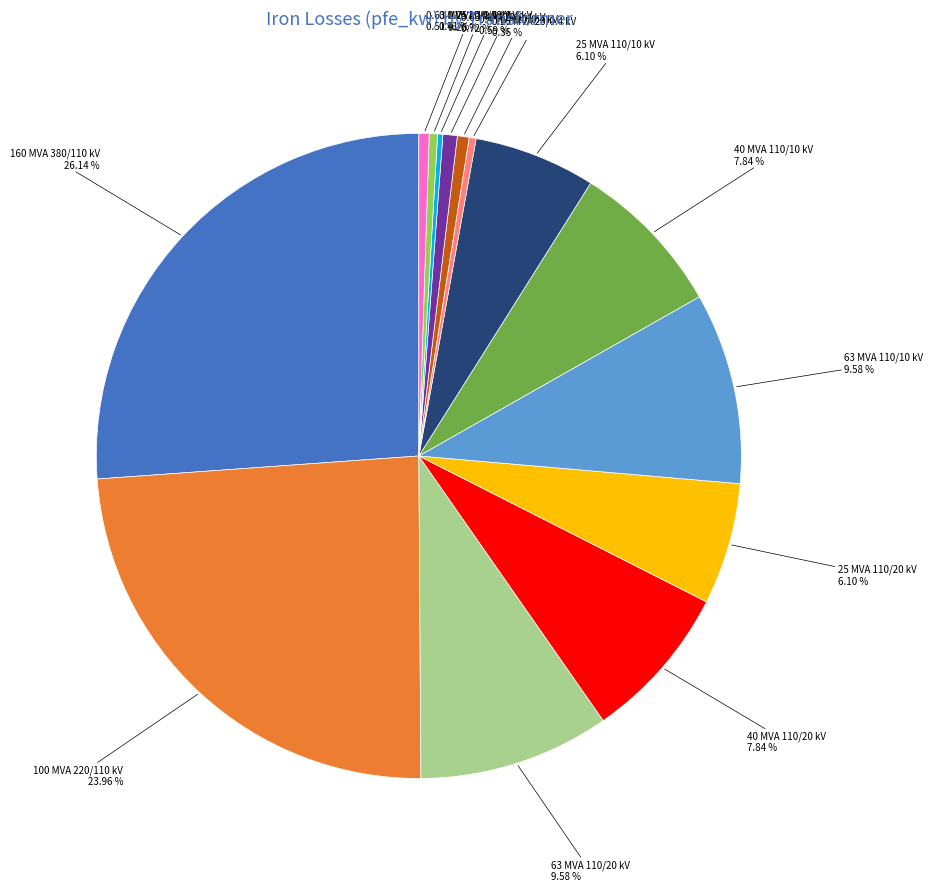

Is there any slice that represents more than half of the pie?

No